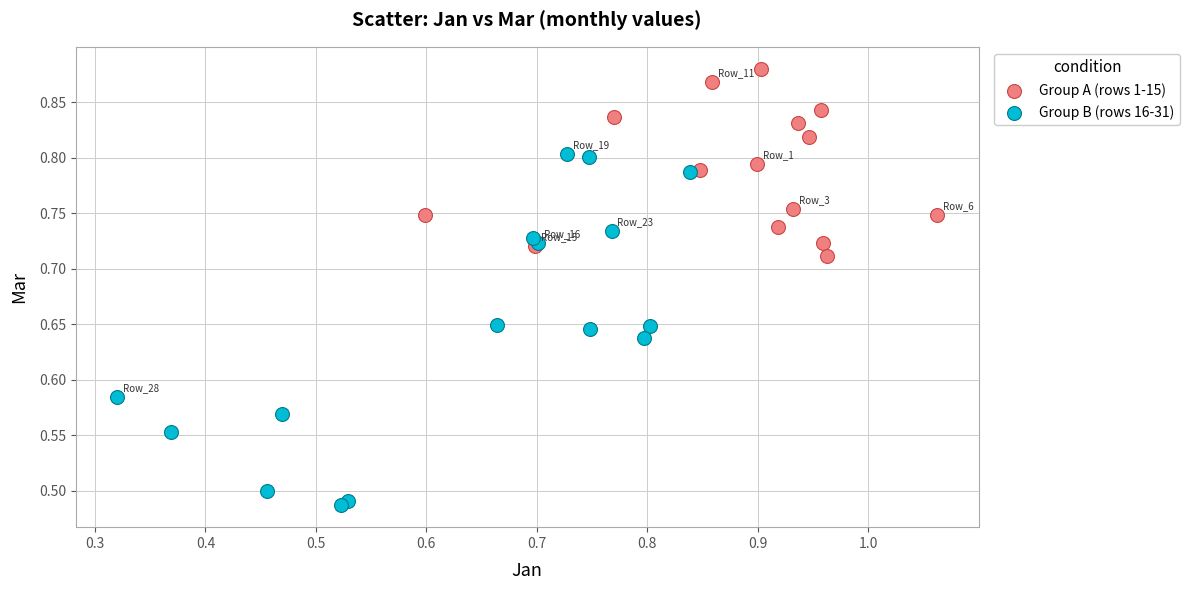

Which series reaches the minimum Y coordinate?

Group B (rows 16-31)